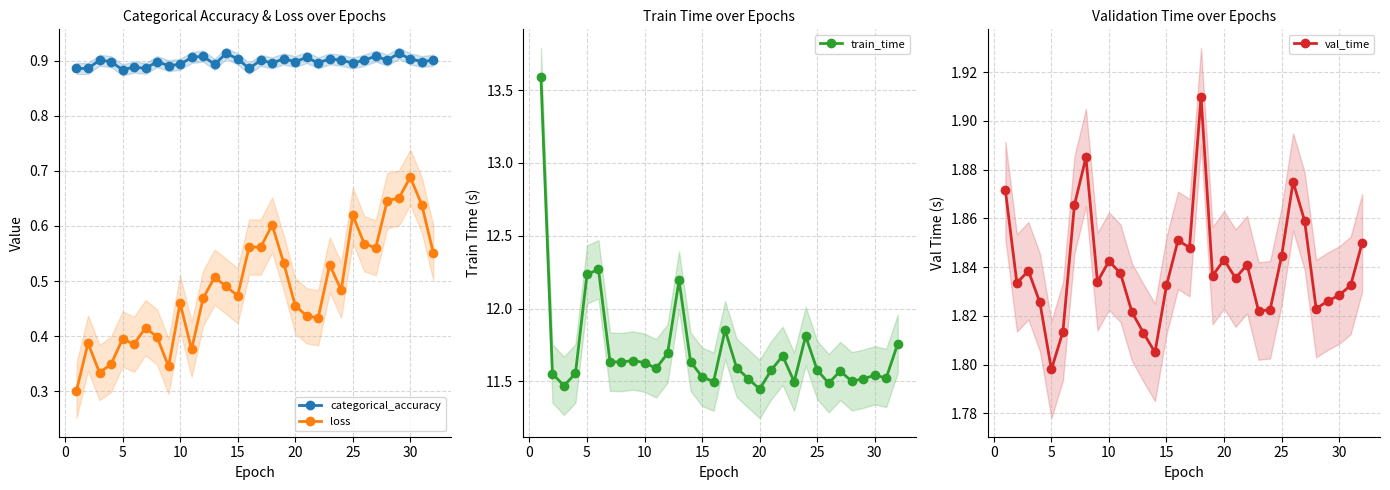

How many categorical_accuracy values are between 0 and 1?

32